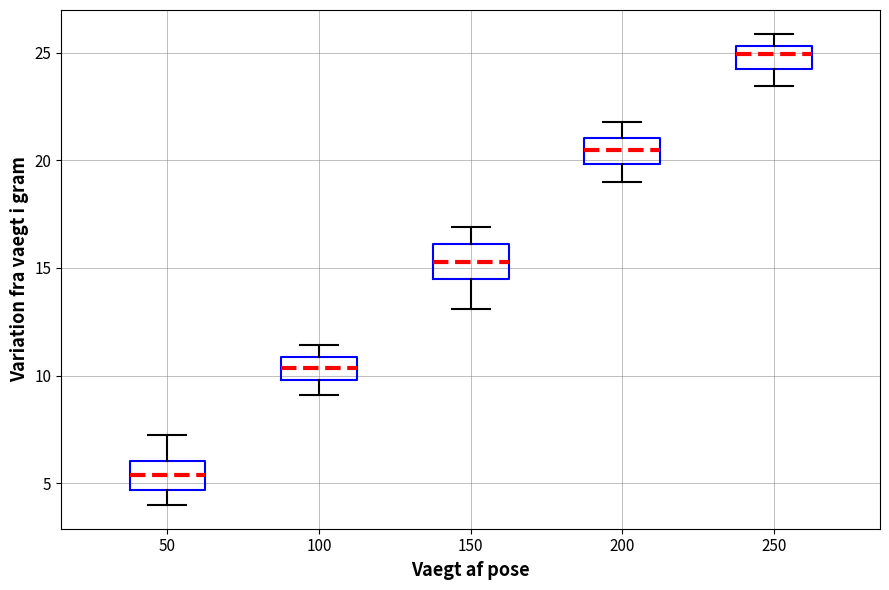

Which box has the highest median line?

250